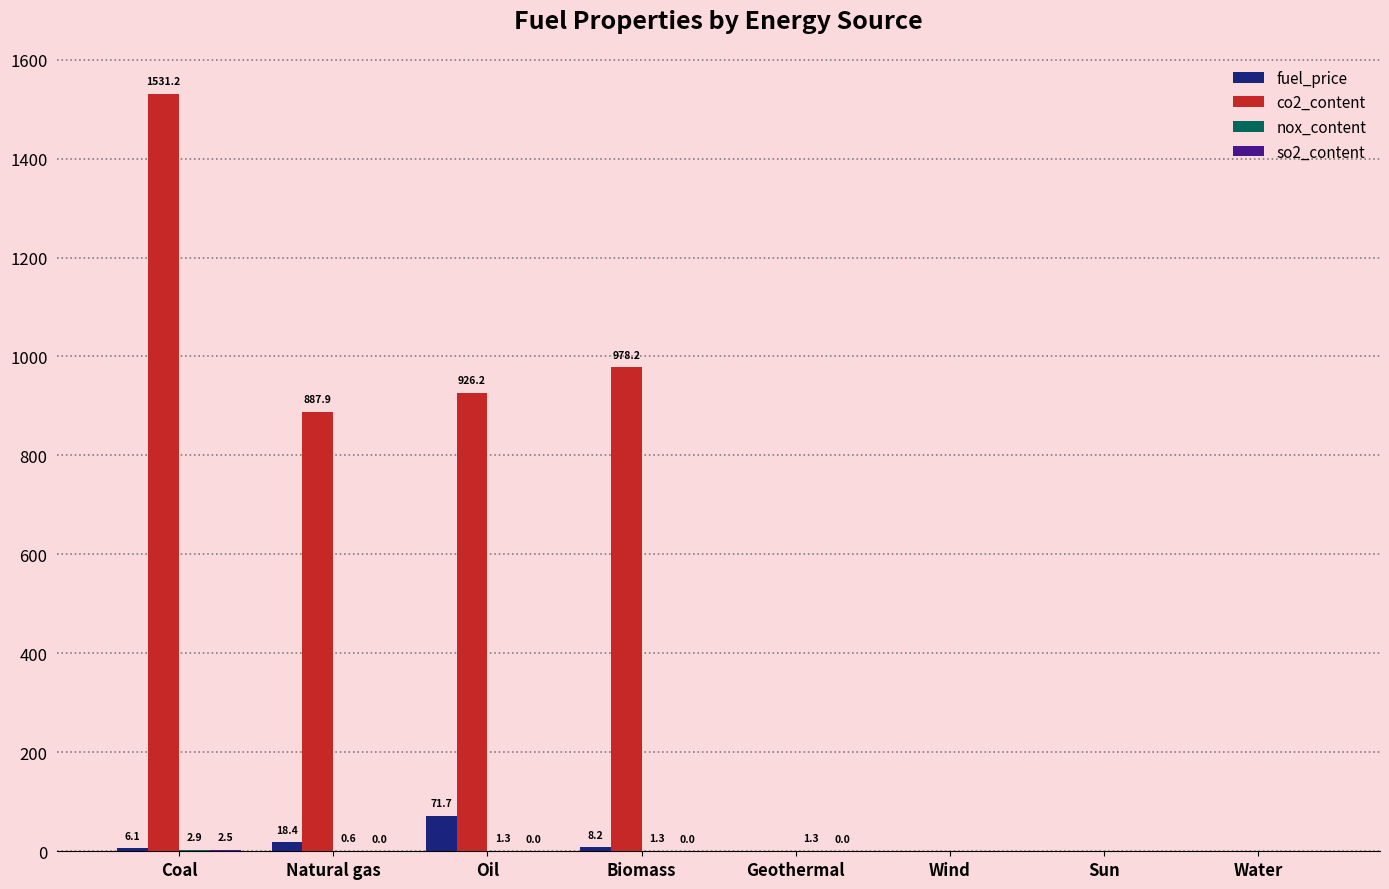

What is the sum of all fuel_price values?

104.4